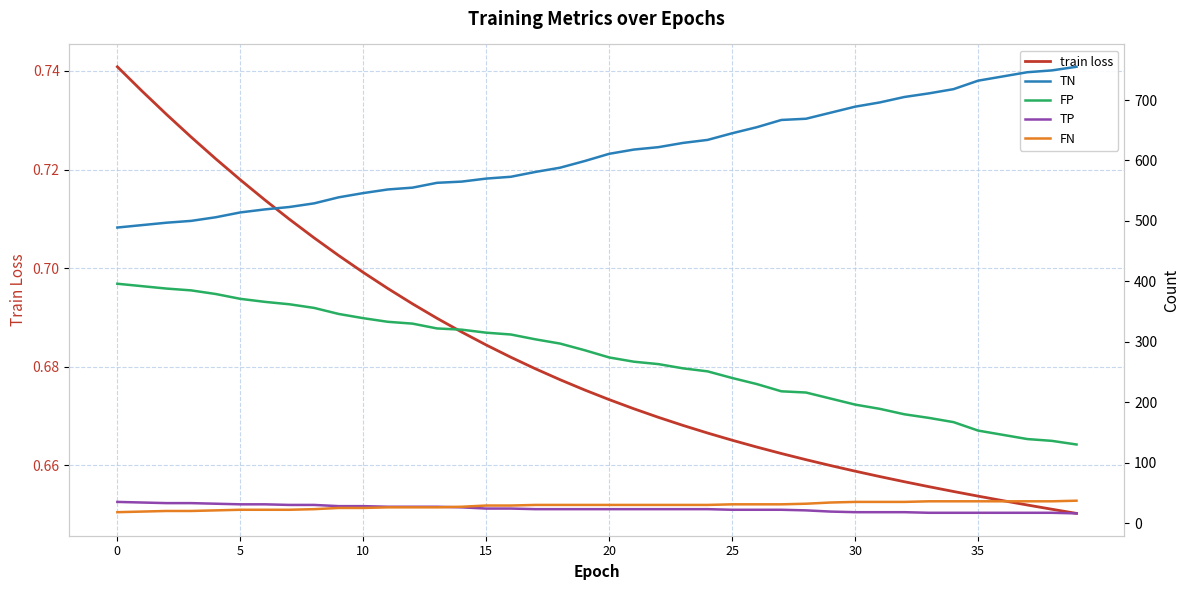

Rank the series by their maximum value, from lowest to highest.

train loss, TP, FN, FP, TN